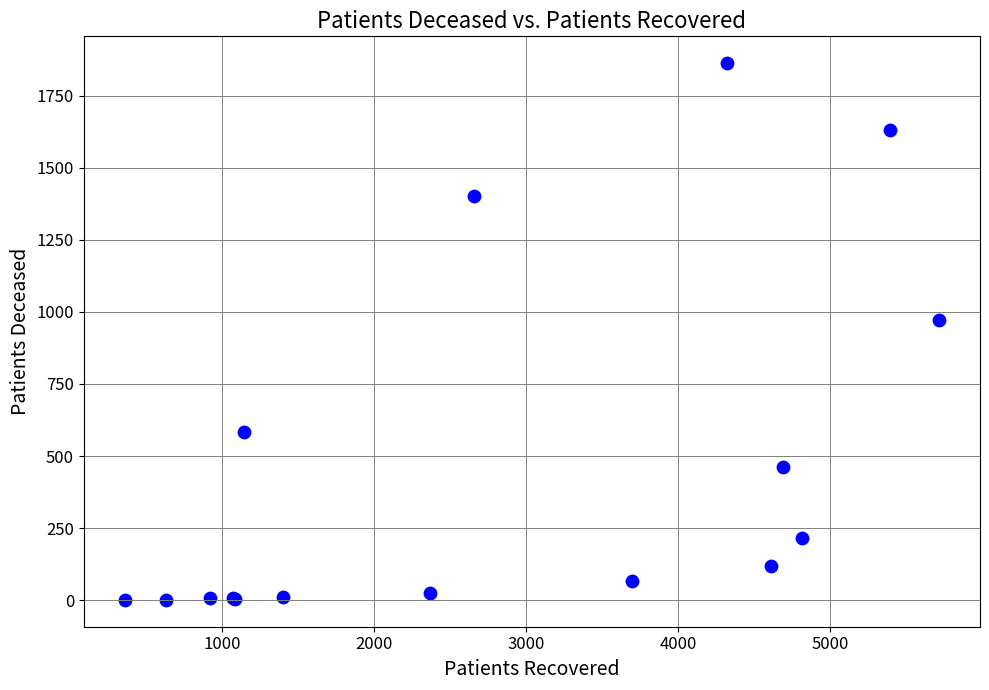

What Y value in the scatter plot is closest to 932?

972